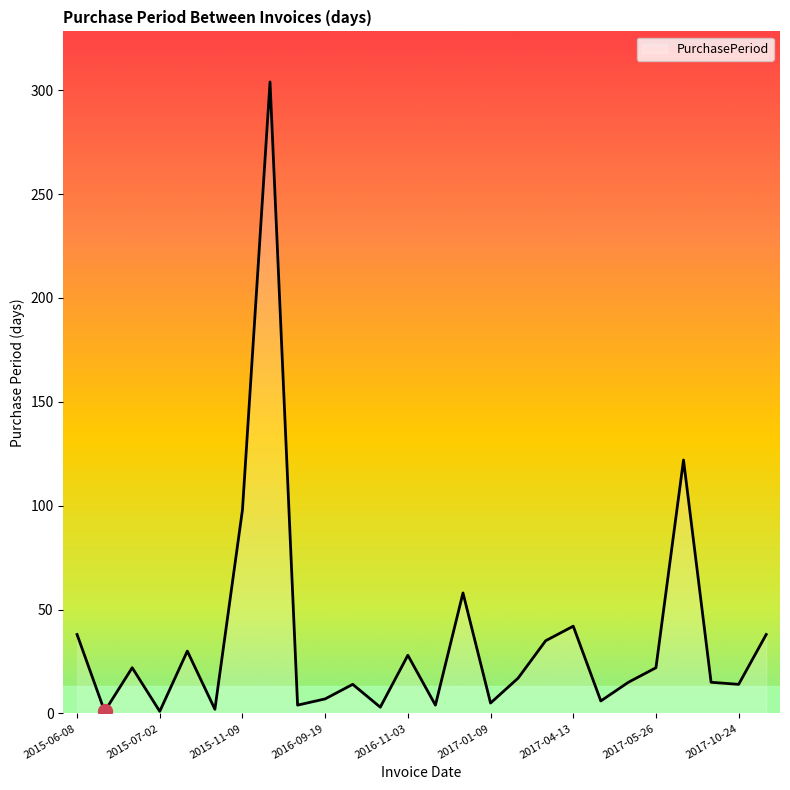

What is the greatest value displayed?

304